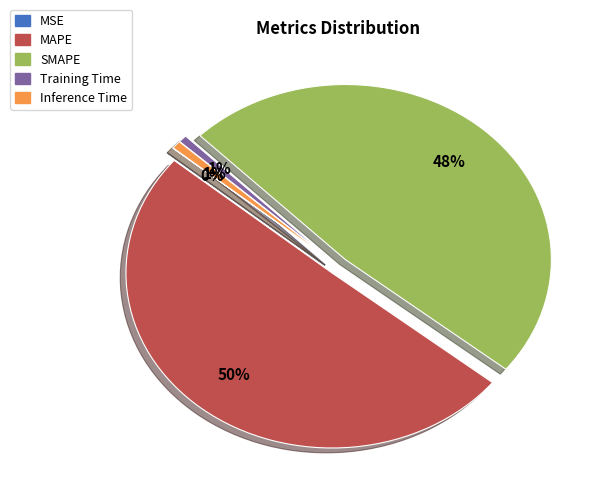

Between Training Time and SMAPE, which is larger?

SMAPE